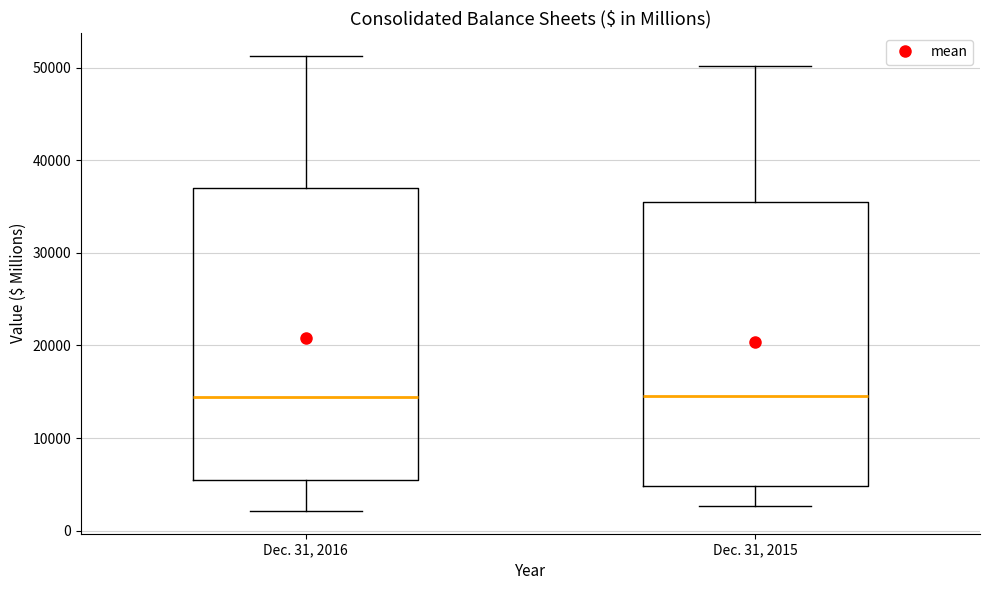

Reading left to right, transcribe this box plot: for each box, give where its median line is, the range the box spans, and where its two whiskers end, as read against the y-axis. The values are not printed on the chart, so give them approximately, as read against the axis.

Dec. 31, 2016: median 14000, box 6000 to 37000, whiskers 2000 to 51000
Dec. 31, 2015: median 14000, box 5000 to 36000, whiskers 3000 to 50000